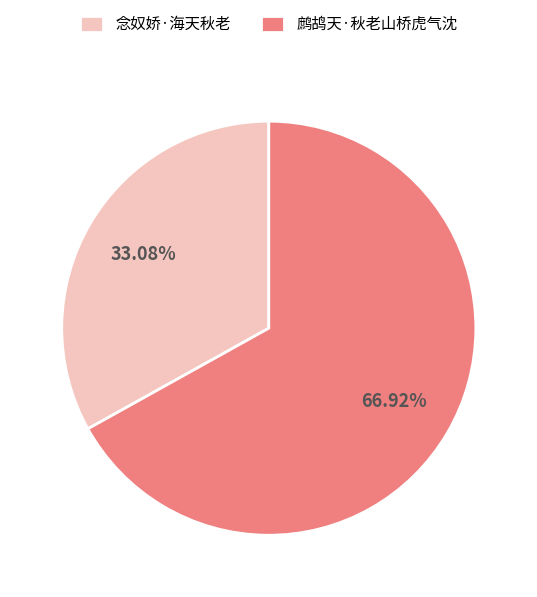

Which slice is the largest?

鹧鸪天·秋老山桥虎气沈